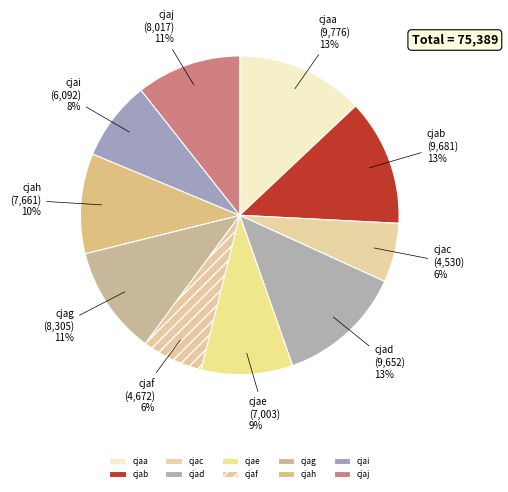

True or false: cjab accounts for 19% of the total.

False